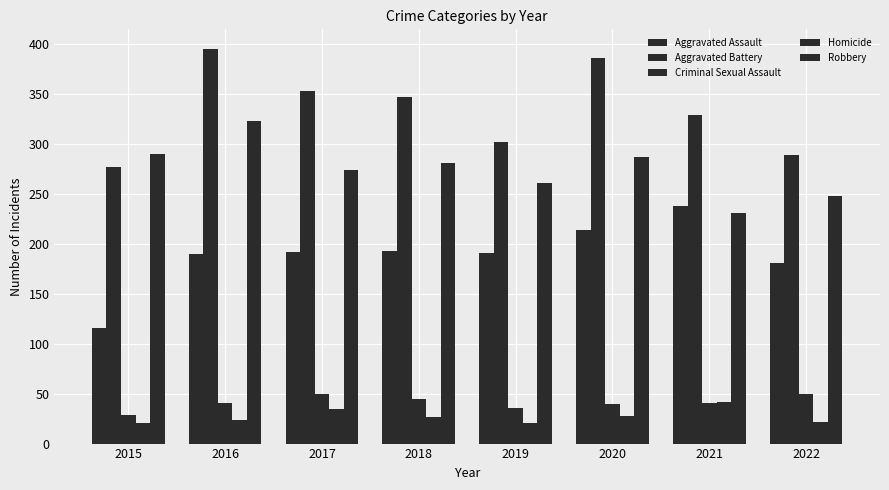

Are the bars grouped side by side (vs. stacked)?

Yes